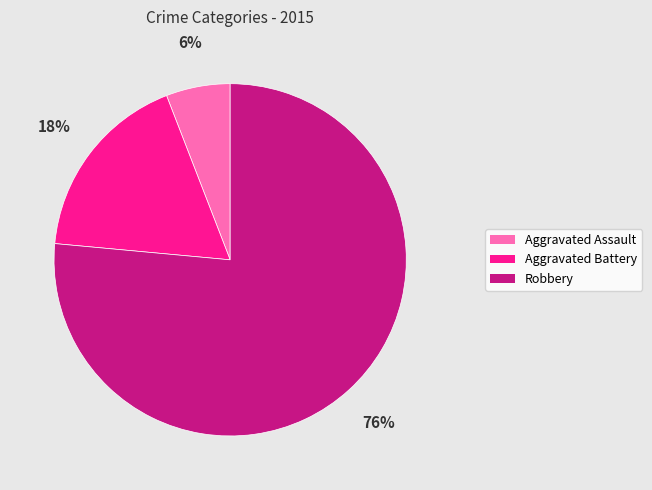

Which slice is the largest?

Robbery